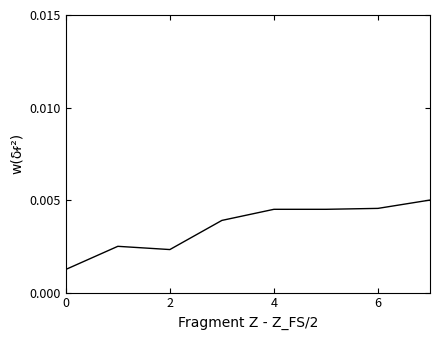

Count the values in the range 0 to 1.

8